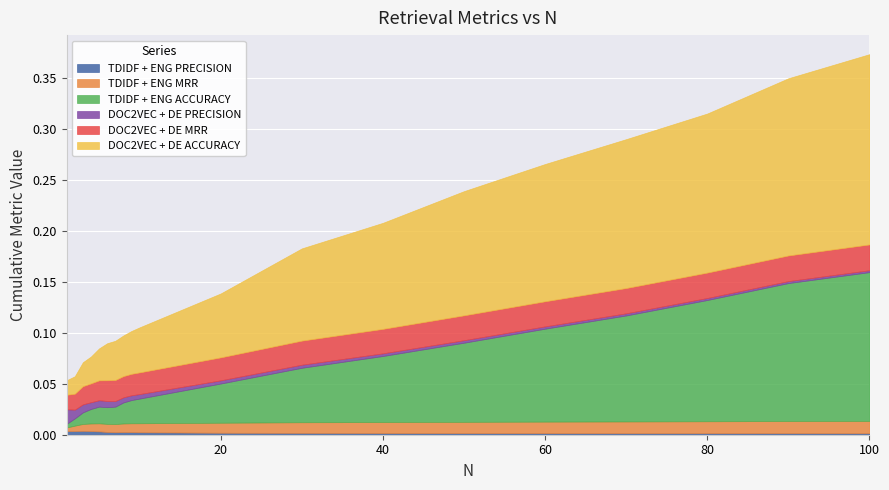

Reading left to right, transcribe all the data shown in this chart.

TDIDF + ENG PRECISION: 0.0	0.0	0.0	0.0	0.0	0.0	0.0	0.0	0.0	0.0	0.0	0.0	0.0	0.0	0.0	0.0	0.0	0.0	0.0
TDIDF + ENG MRR: 0.0	0.0	0.0	0.0	0.0	0.0	0.0	0.0	0.0	0.0	0.0	0.0	0.0	0.0	0.0	0.0	0.0	0.0	0.0
TDIDF + ENG ACCURACY: 0.0	0.0	0.0	0.0	0.0	0.0	0.0	0.0	0.0	0.0	0.0	0.1	0.1	0.1	0.1	0.1	0.1	0.1	0.1
DOC2VEC + DE PRECISION: 0.0	0.0	0.0	0.0	0.0	0.0	0.0	0.0	0.0	0.0	0.0	0.0	0.0	0.0	0.0	0.0	0.0	0.0	0.0
DOC2VEC + DE MRR: 0.0	0.0	0.0	0.0	0.0	0.0	0.0	0.0	0.0	0.0	0.0	0.0	0.0	0.0	0.0	0.0	0.0	0.0	0.0
DOC2VEC + DE ACCURACY: 0.0	0.0	0.0	0.0	0.0	0.0	0.0	0.0	0.0	0.0	0.1	0.1	0.1	0.1	0.1	0.1	0.2	0.2	0.2